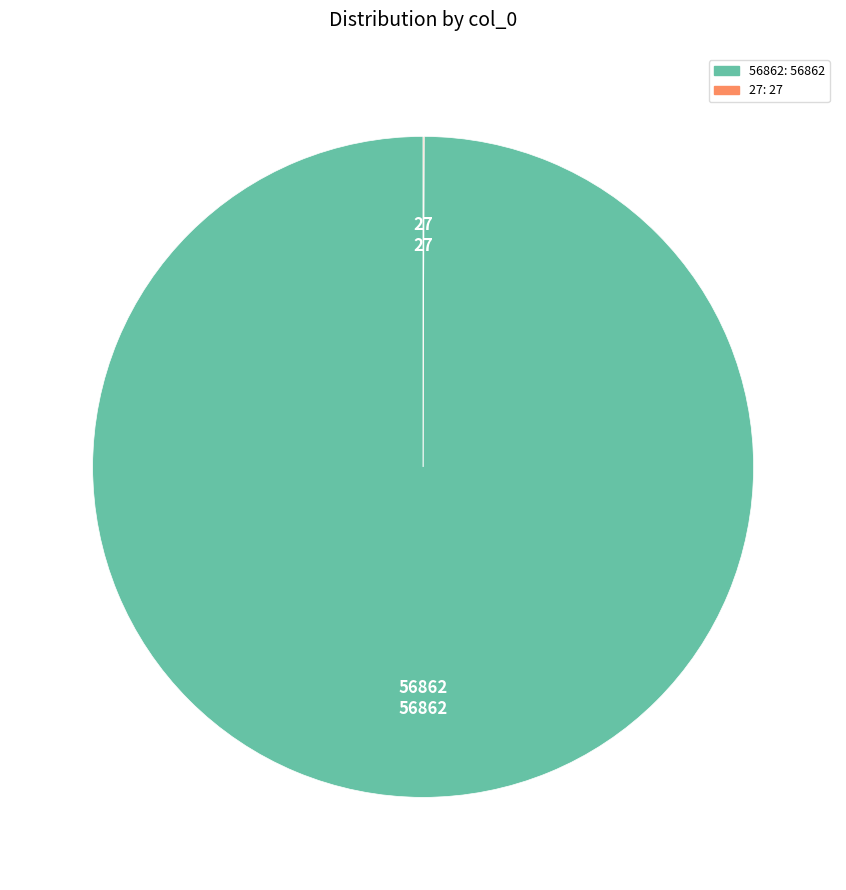

Which category has the biggest portion of the pie?

56862